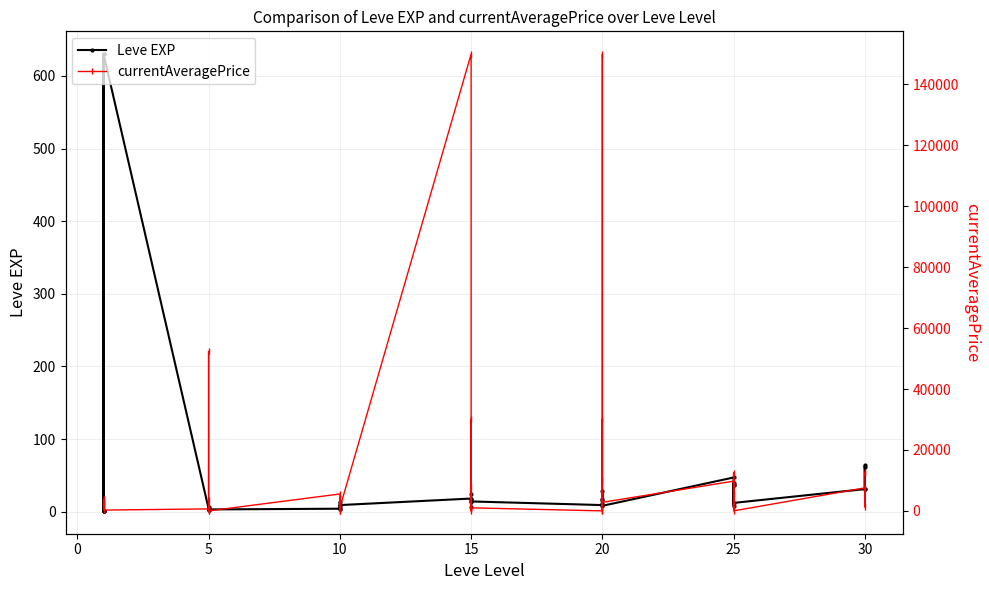

Rank the series at 10 from highest to lowest value.

currentAveragePrice, Leve EXP